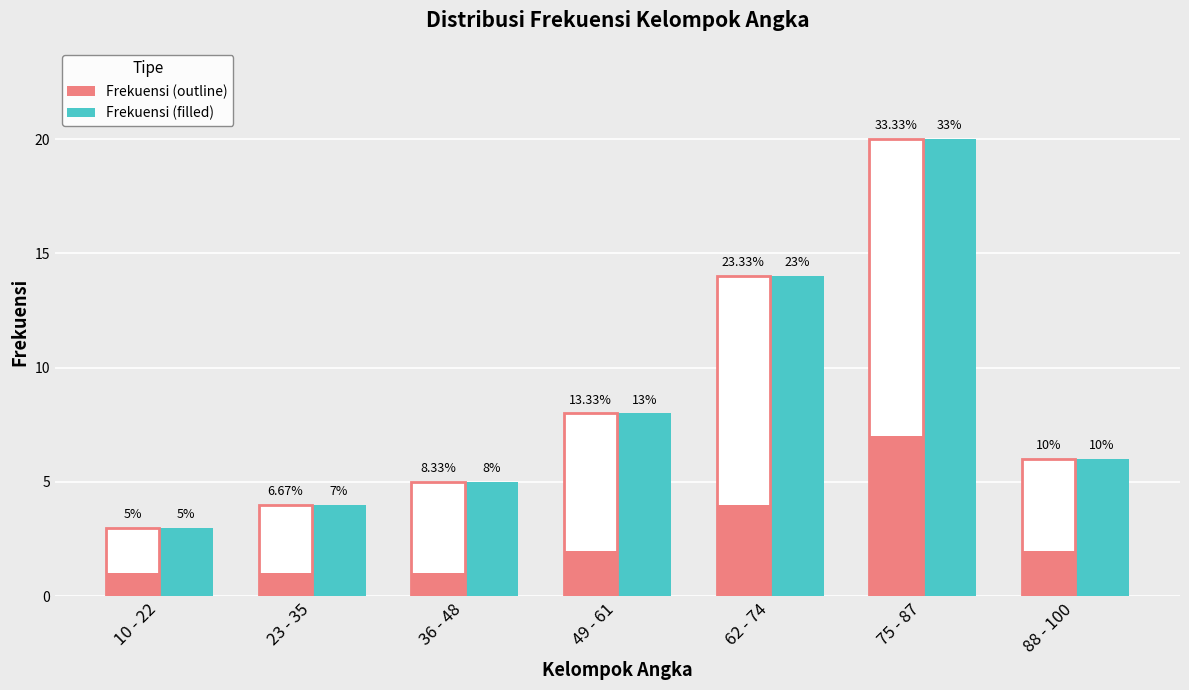

At which label is Frekuensi (filled) closest to 11?

49 - 61